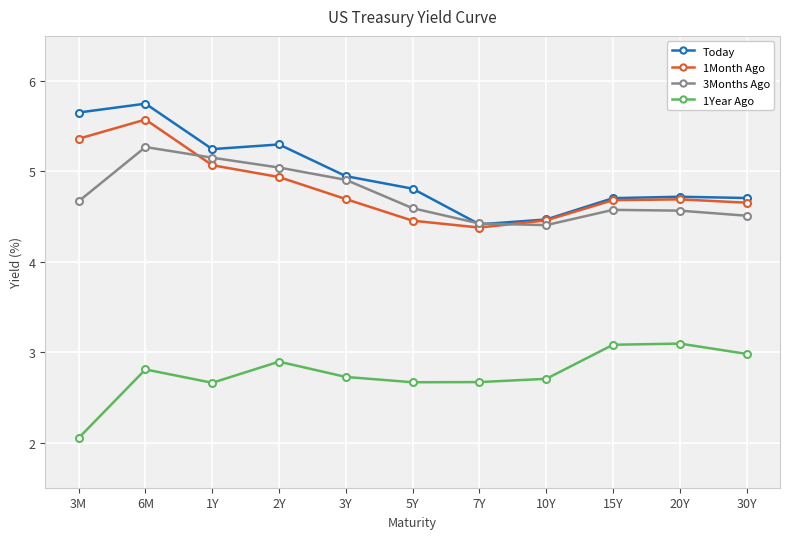

True or false: 1Month Ago and 1Year Ago cross at least once.

False